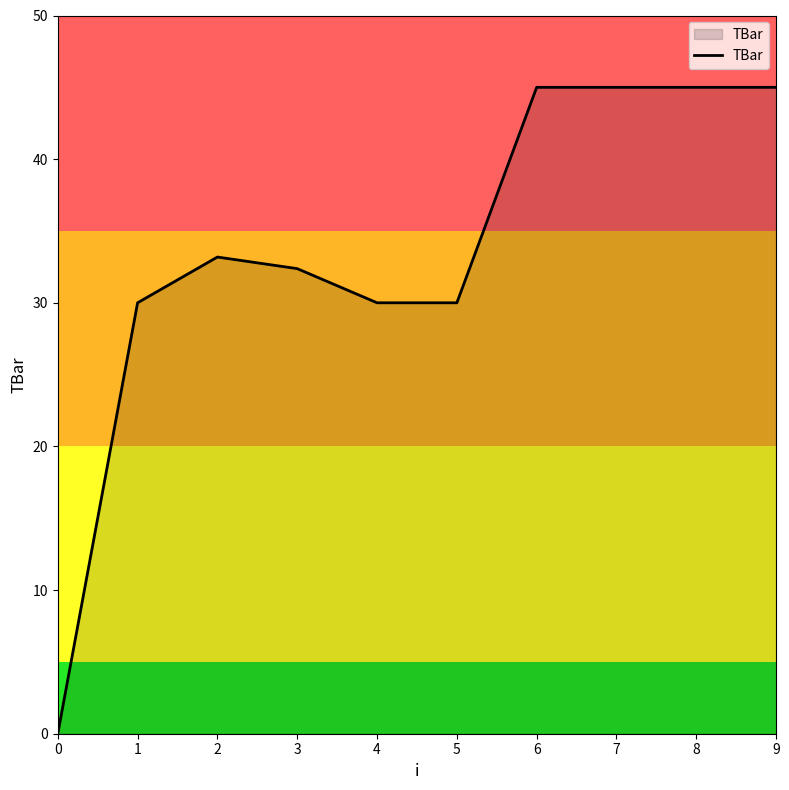

Is it true that the value at 6 is 45.0?

True